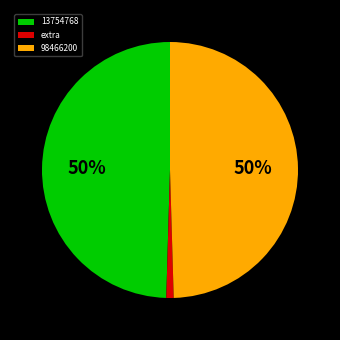

True or false: 13754768 accounts for 50% of the total.

True